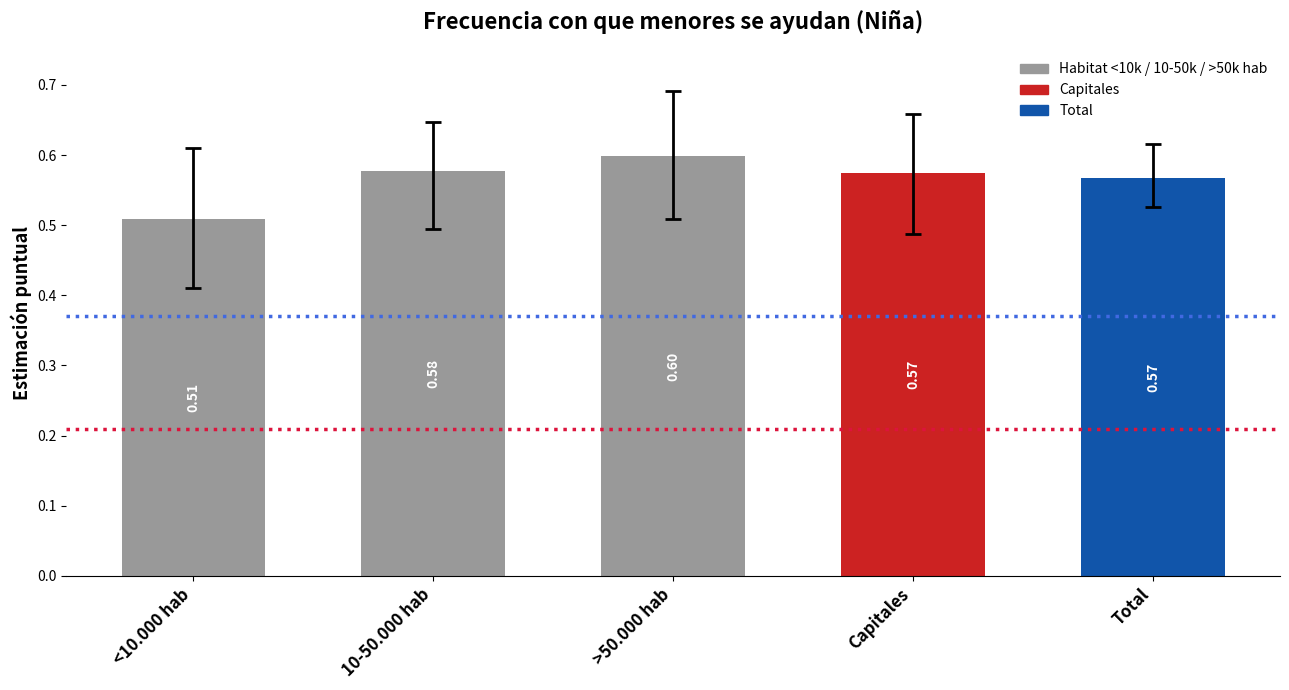

True or false: the data shows 0.6 at Total.

True